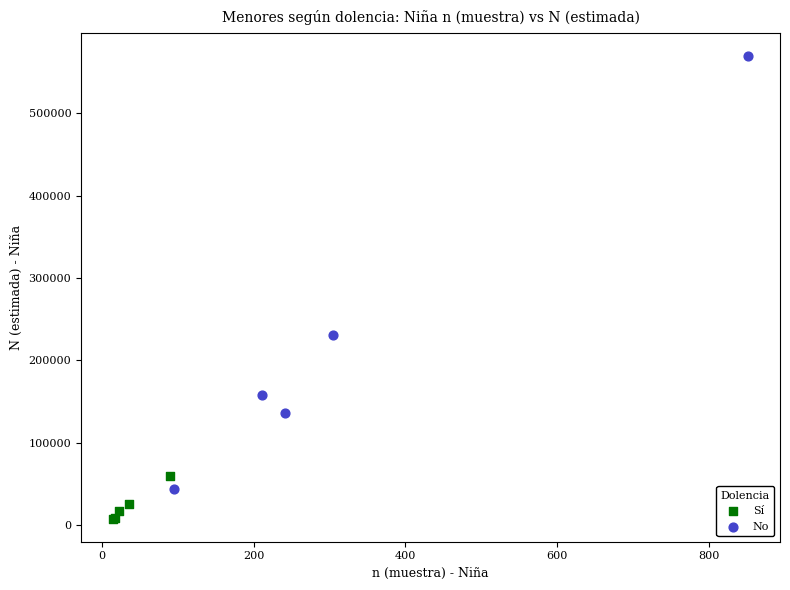

Which series has the widest spread of Y values?

No